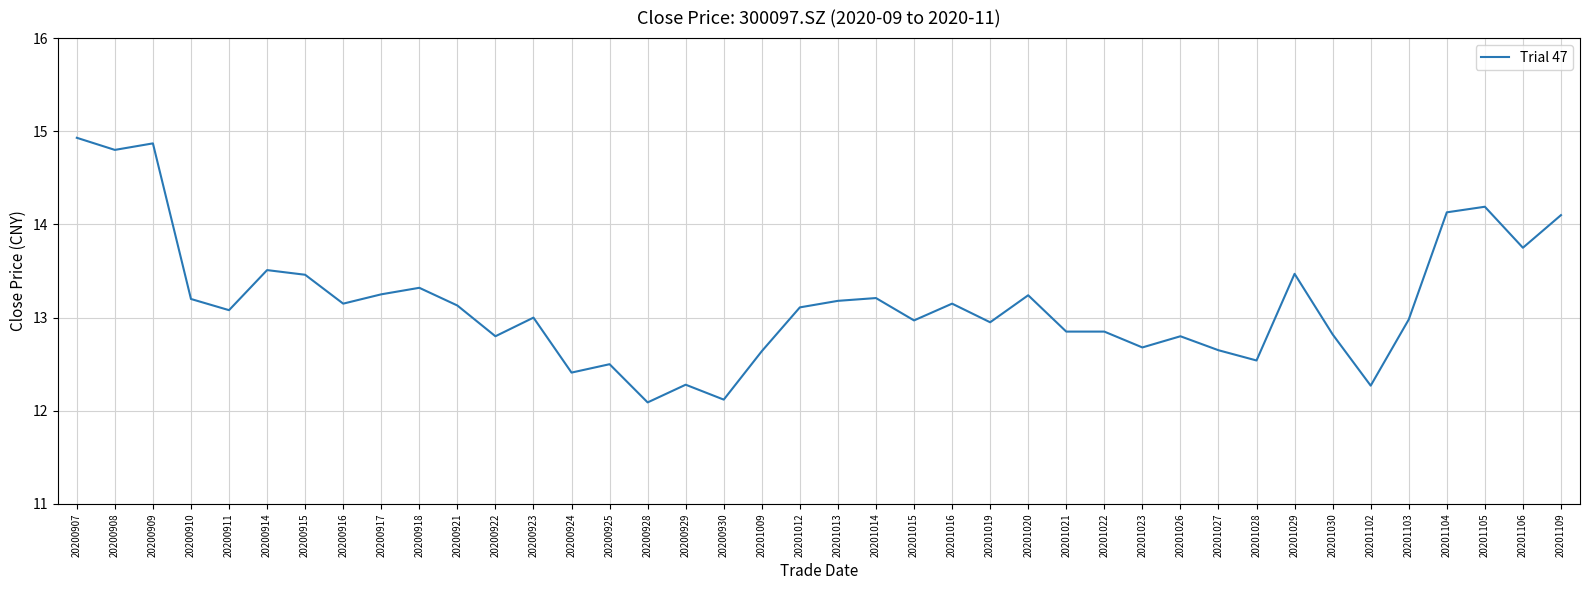

What is the difference between the maximum and minimum values?

2.8